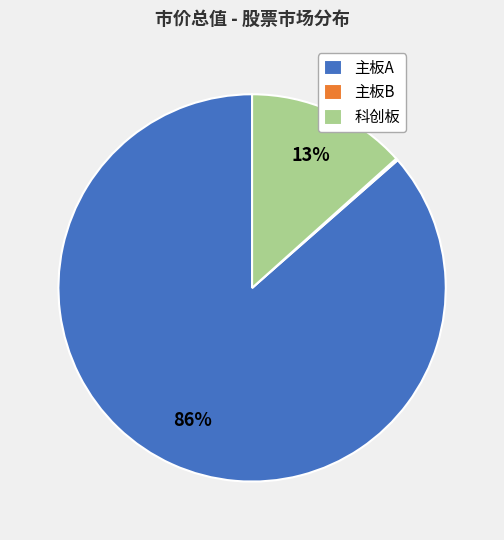

Is it true that 科创板 is 13% of the pie?

True